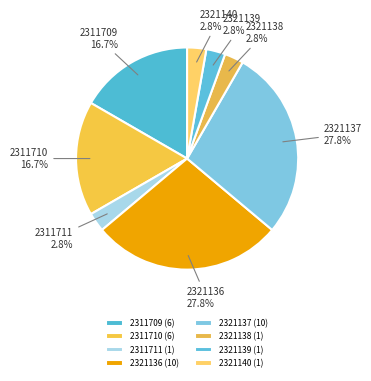

Approximately how many times larger is the value at 2311711 compared to 2321136?

0.1